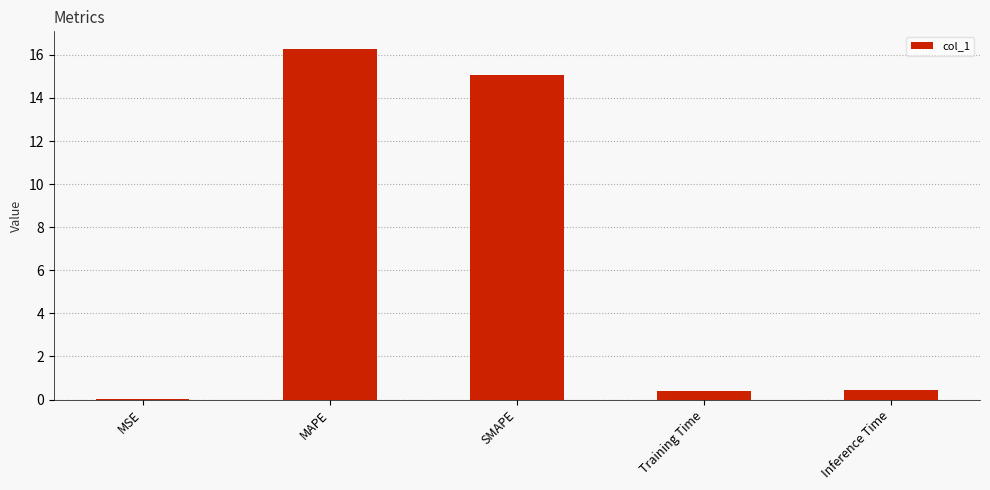

What is the sum of the values at Inference Time and Training Time?

0.9